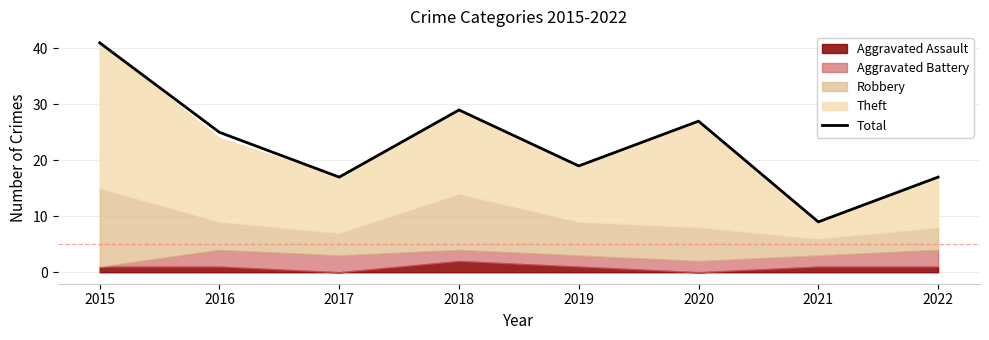

What is the sum of all values?

184